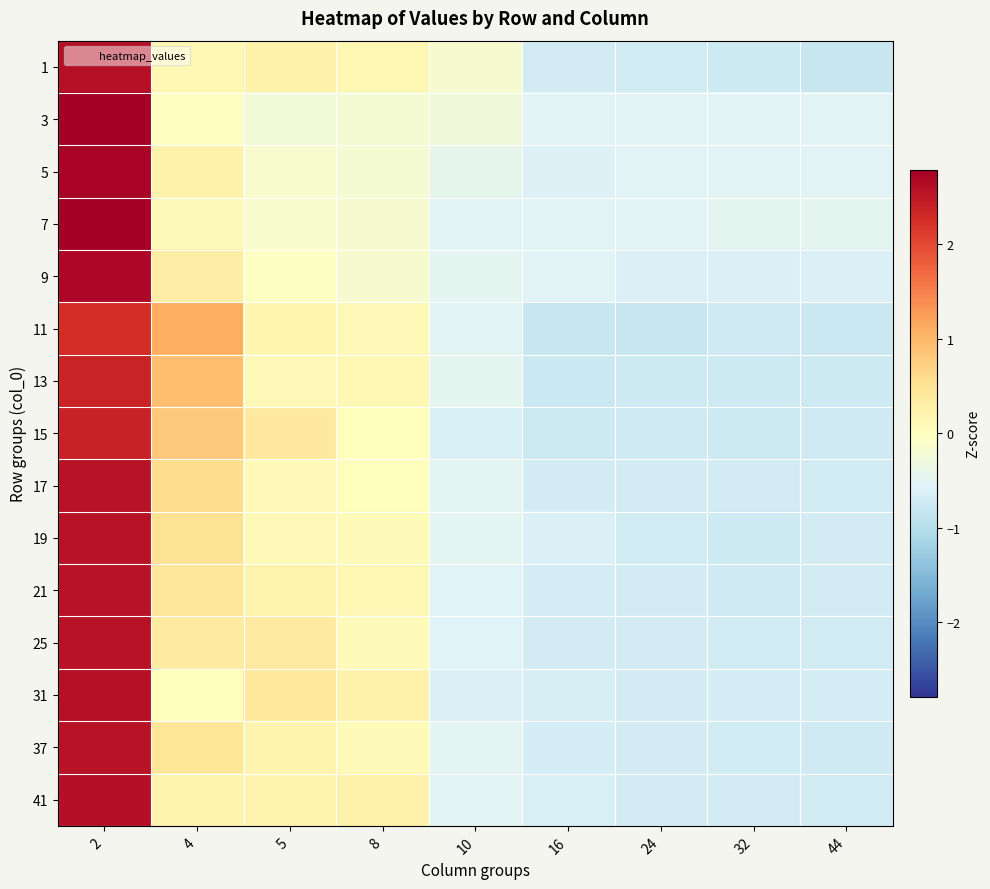

Count the number of categories in the chart.

9